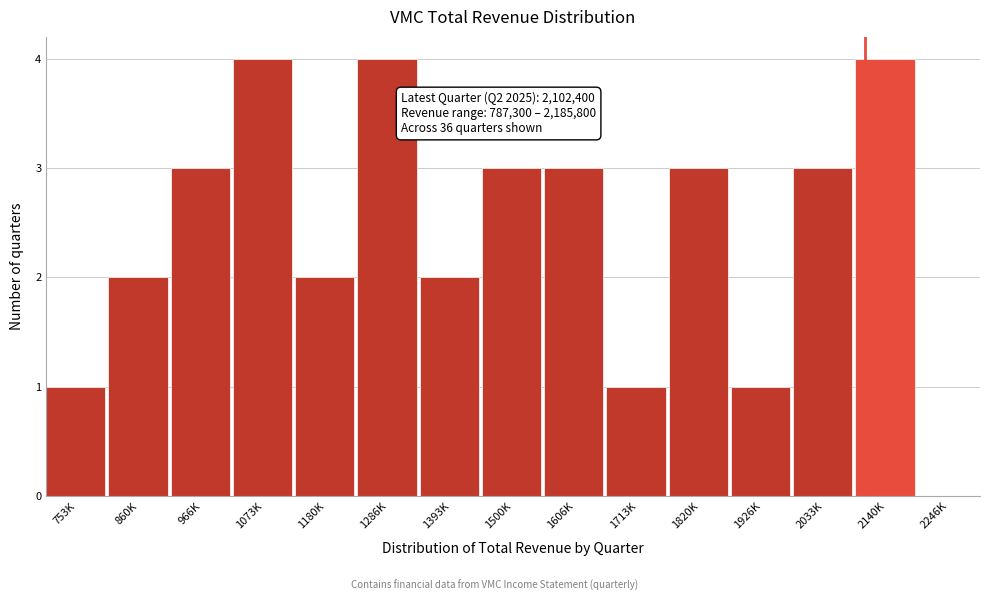

Reading right to left, what are all the values shown in this chart?

2246K=0	2140K=4	2033K=3	1926K=1	1820K=3	1713K=1	1606K=3	1500K=3	1393K=2	1286K=4	1180K=2	1073K=4	966K=3	860K=2	753K=1